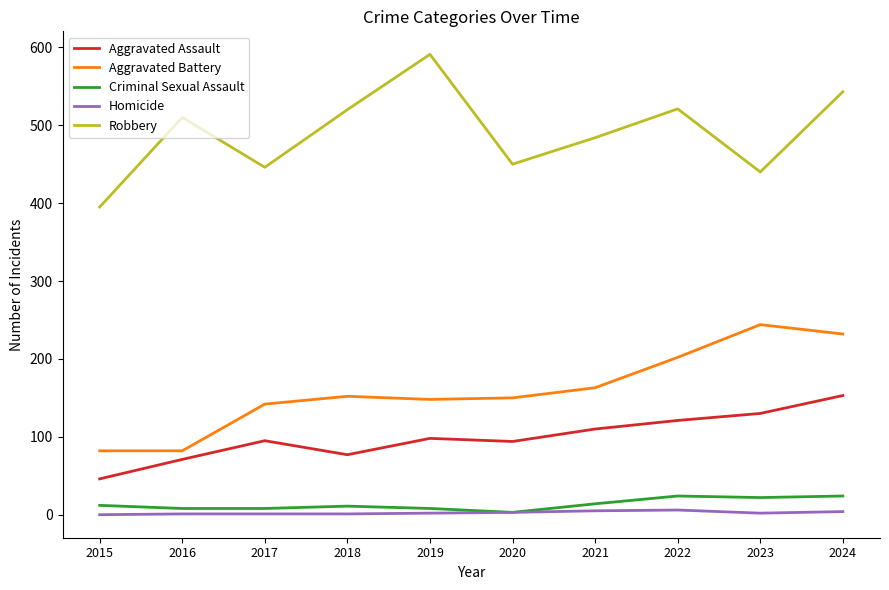

What is the maximum value for Robbery?

591